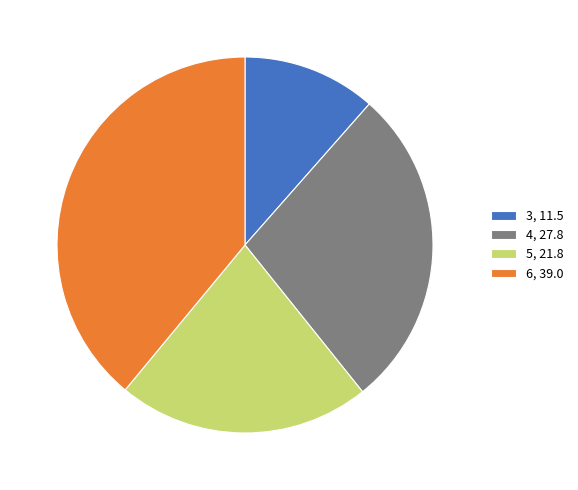

Is there a majority slice in this chart?

No